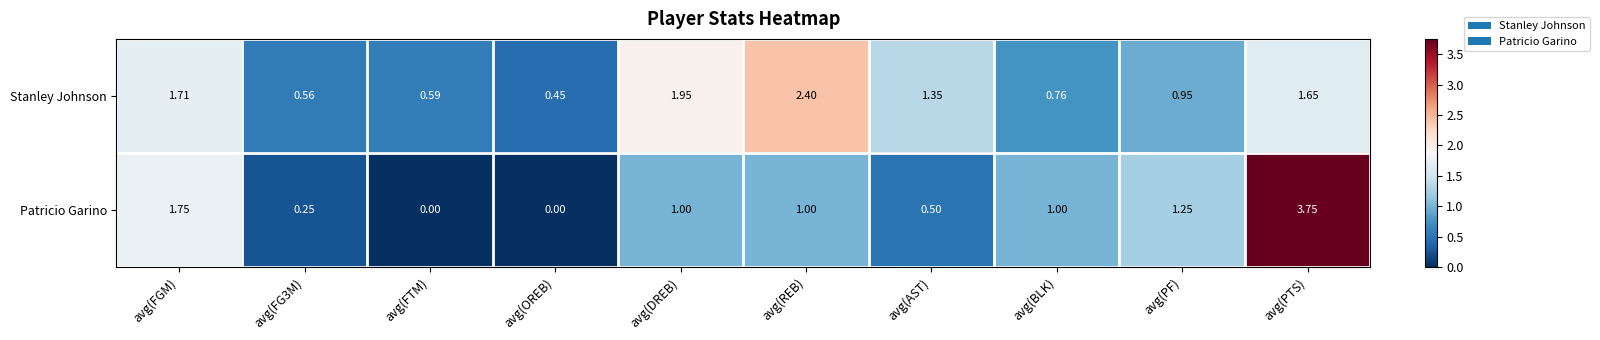

At which label does Stanley Johnson reach its minimum?

avg(OREB)